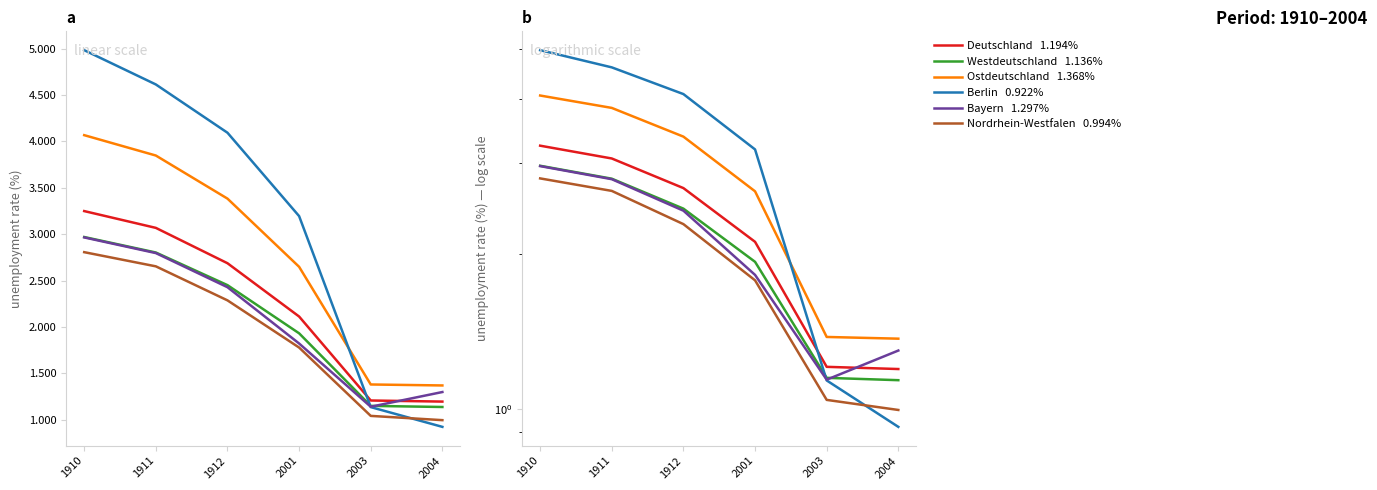

Which series has the largest range (max minus min)?

Berlin